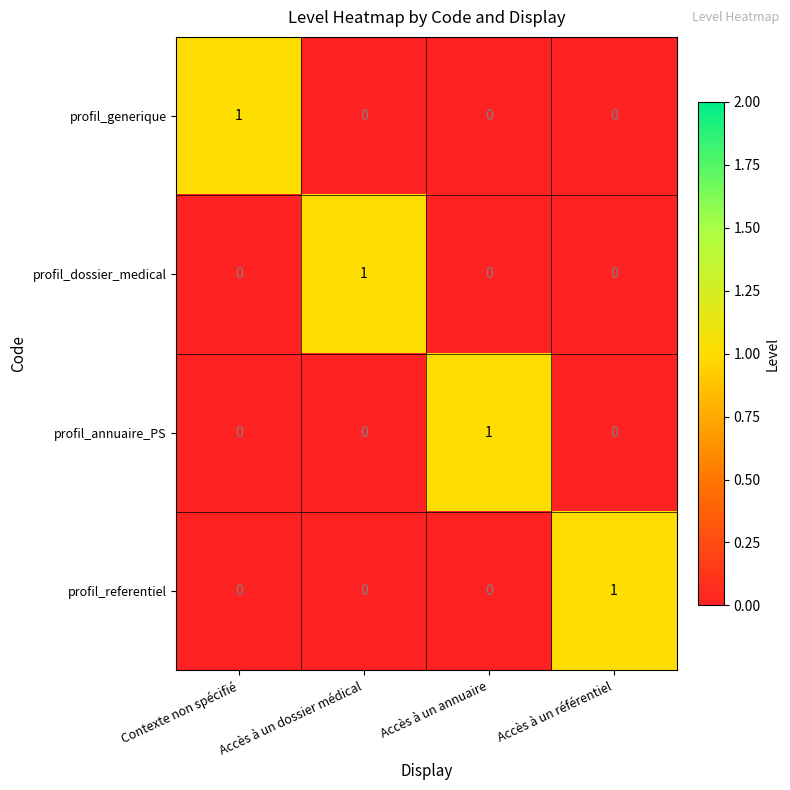

Count the profil_generique values in the range 0 to 1.

4